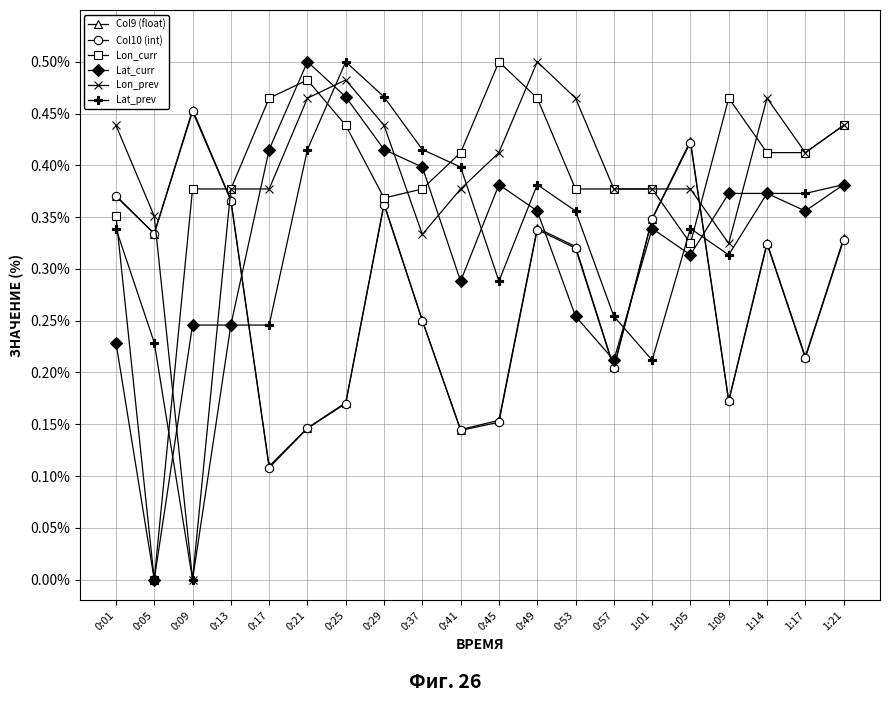

What is the sum of the Lon_curr values at 0:01 and 1:14?

0.8